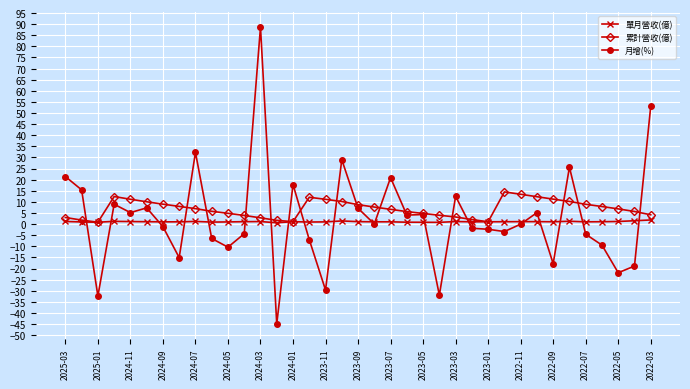

Which series has the largest range (max minus min)?

月增(%)